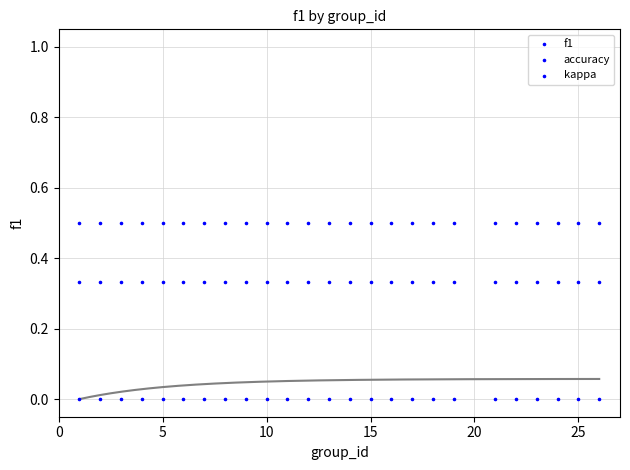

Count the number of points in this scatter plot.

75